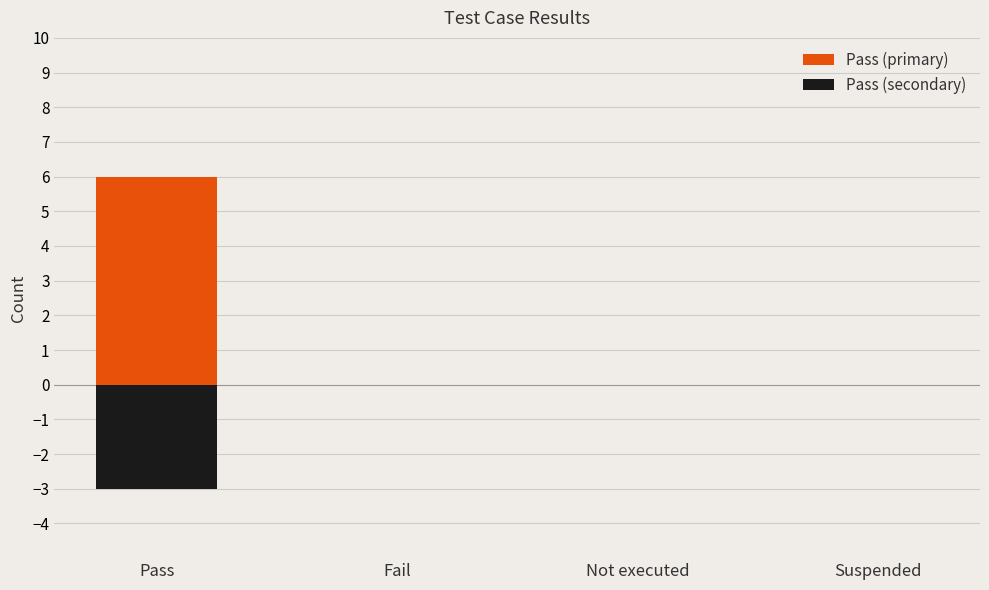

The value of Pass (secondary) at Suspended is 0. True or false?

True